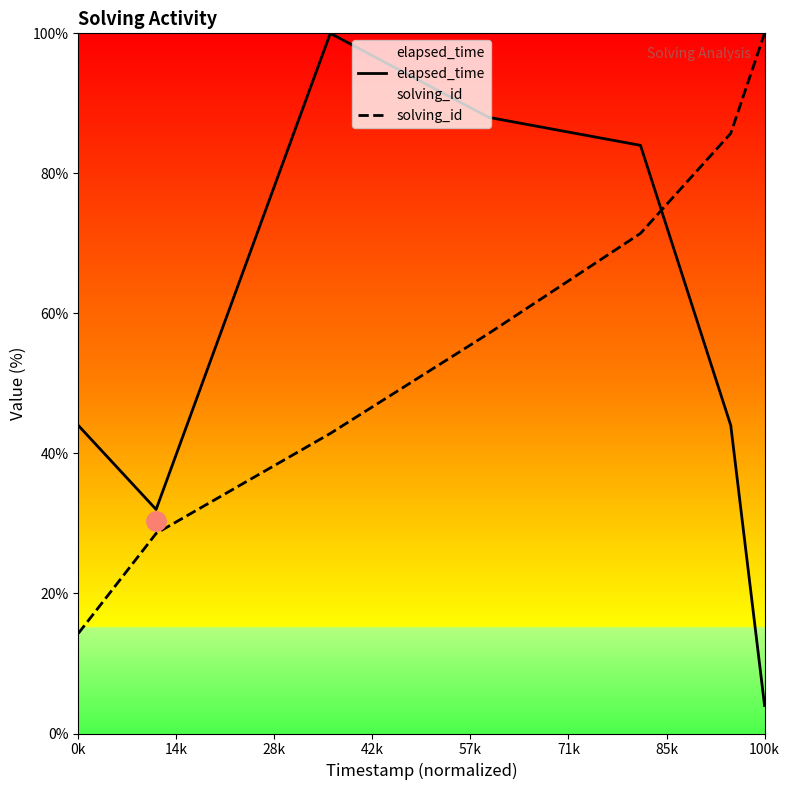

True or false: solving_id has more than 2 interior local peaks.

False